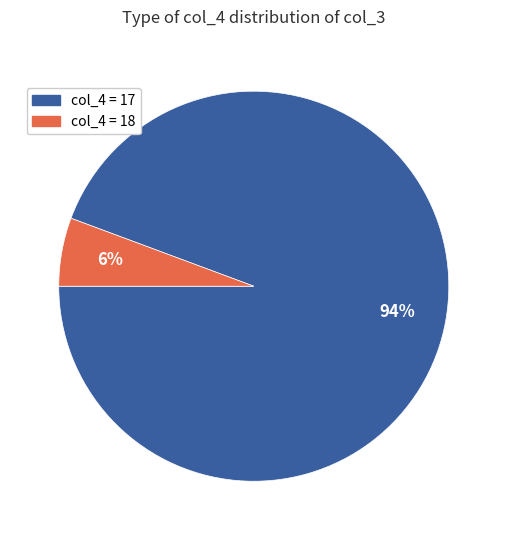

Does any single category account for the majority?

Yes